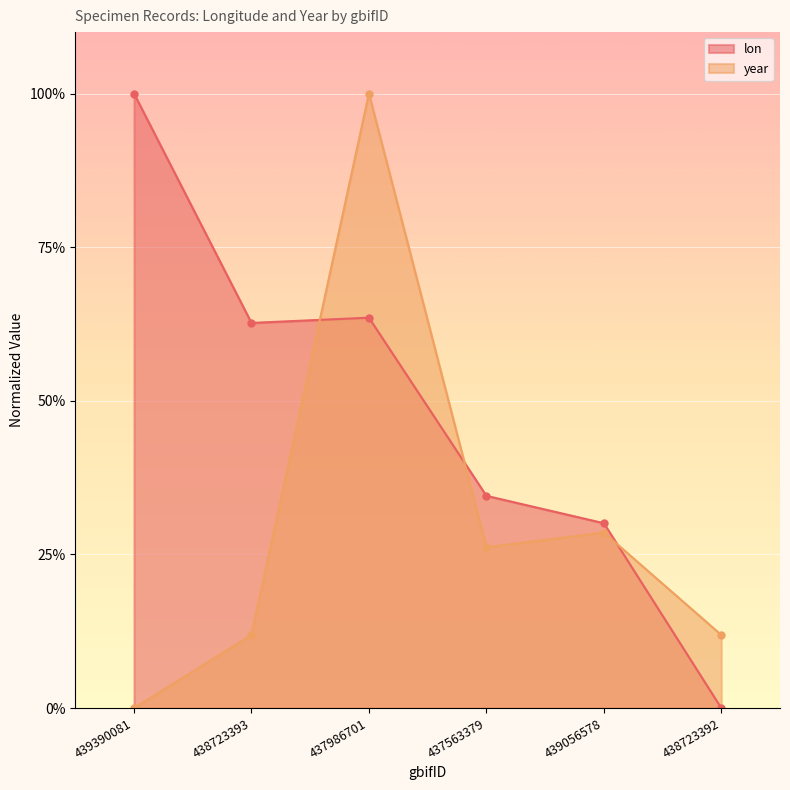

What is the total value across all series at 439056578?

0.6